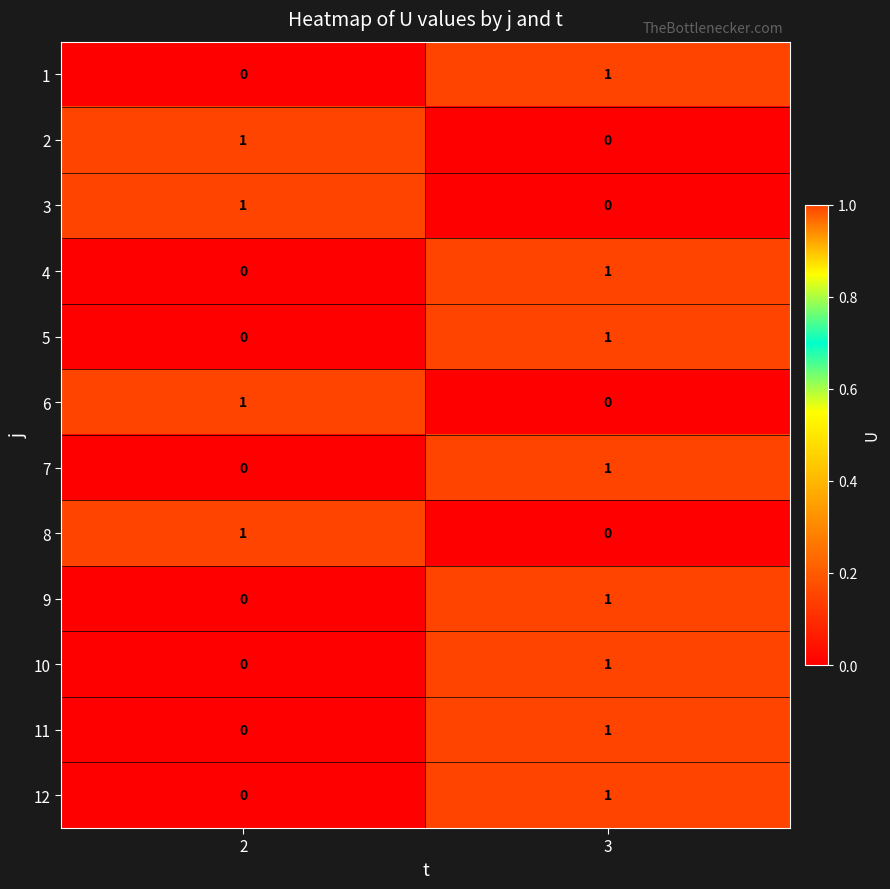

True or false: 1 has a value of 1 at 2.

False